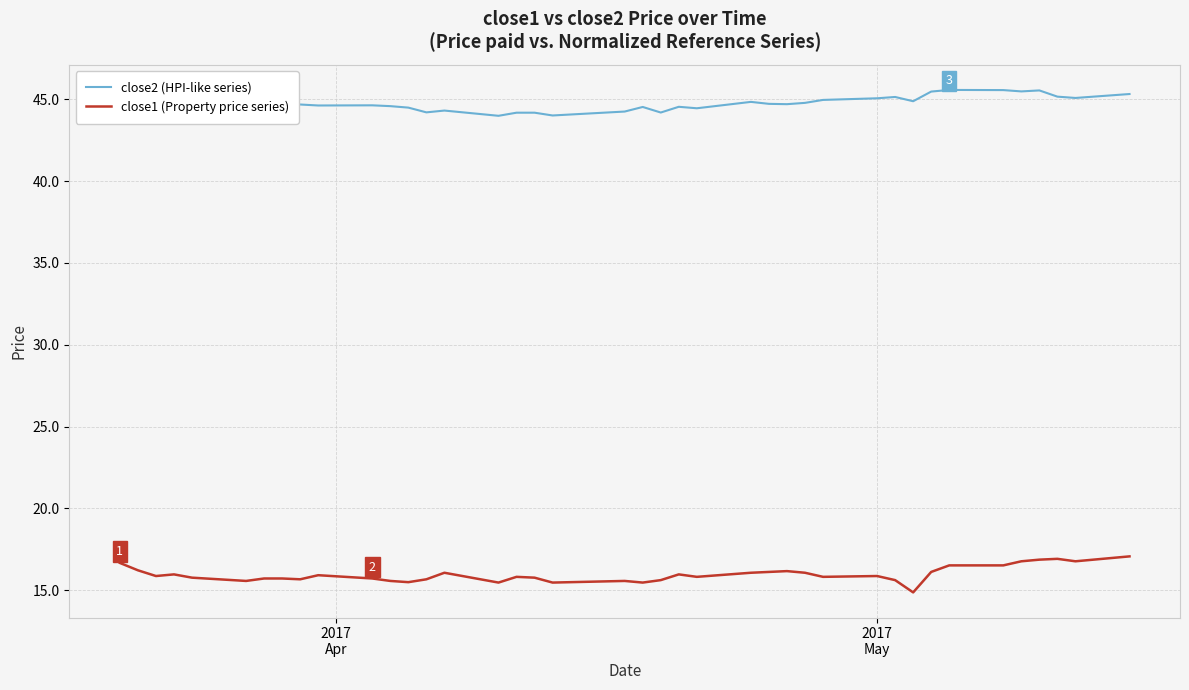

What are all the series names shown in the legend?

close2 (HPI-like series), close1 (Property price series)